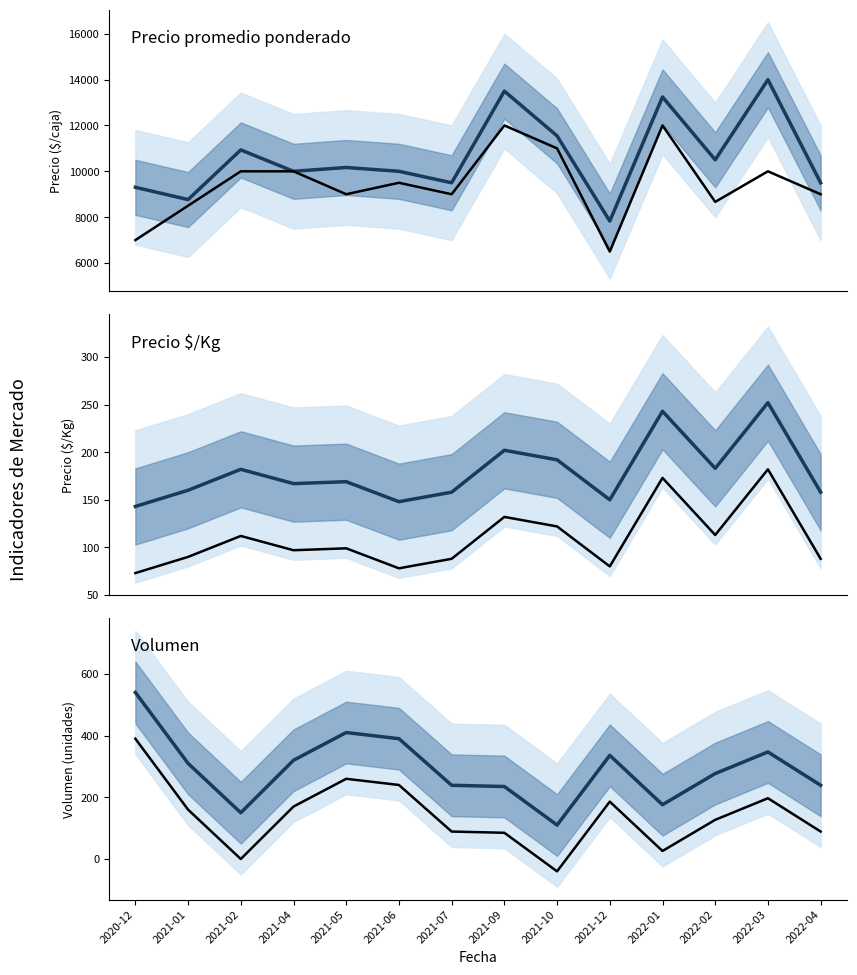

List the labels in order of Precio promedio ponderado value, smallest first.

2021-12, 2021-01, 2020-12, 2022-04, 2021-07, 2021-04, 2021-06, 2021-05, 2022-02, 2021-02, 2021-10, 2022-01, 2021-09, 2022-03